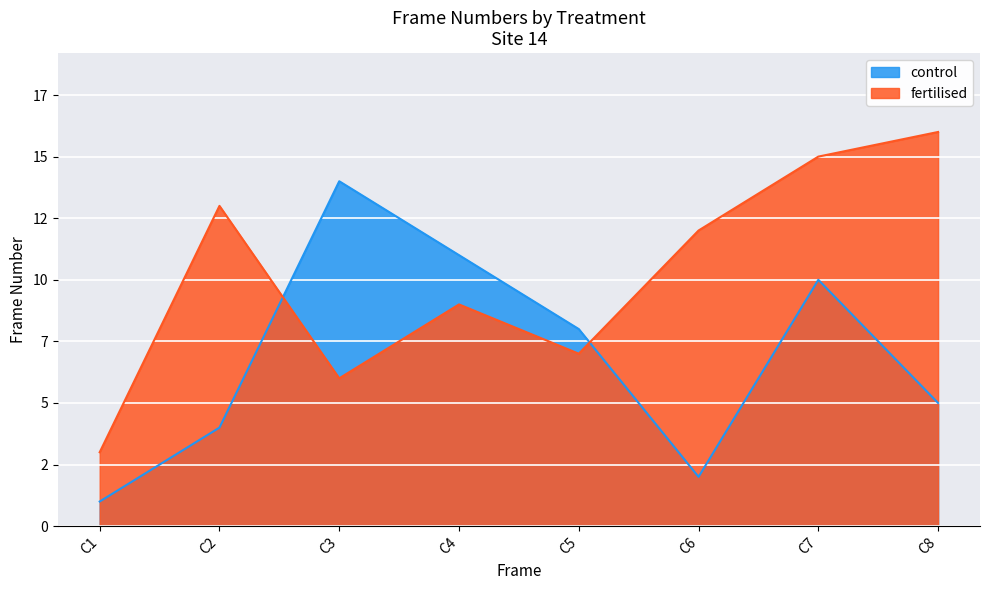

Is it true that fertilised equals 20 at C6?

False